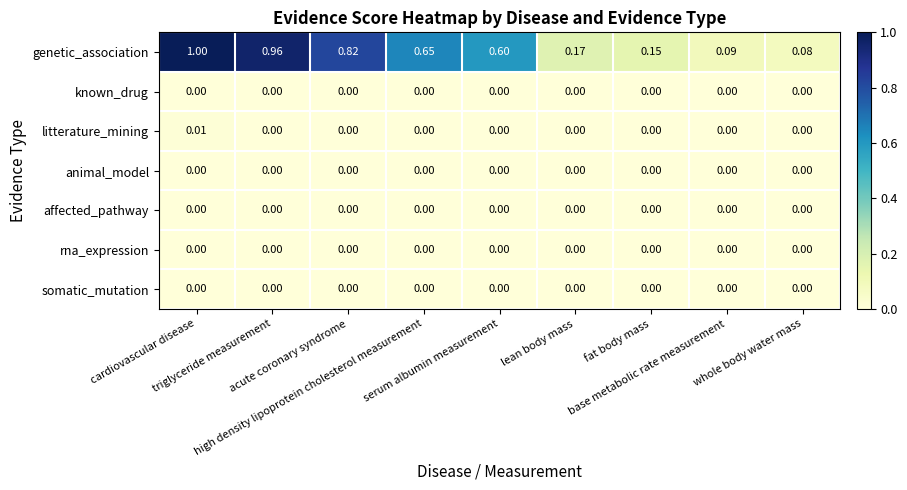

Which label corresponds to the largest value in the chart?

cardiovascular disease